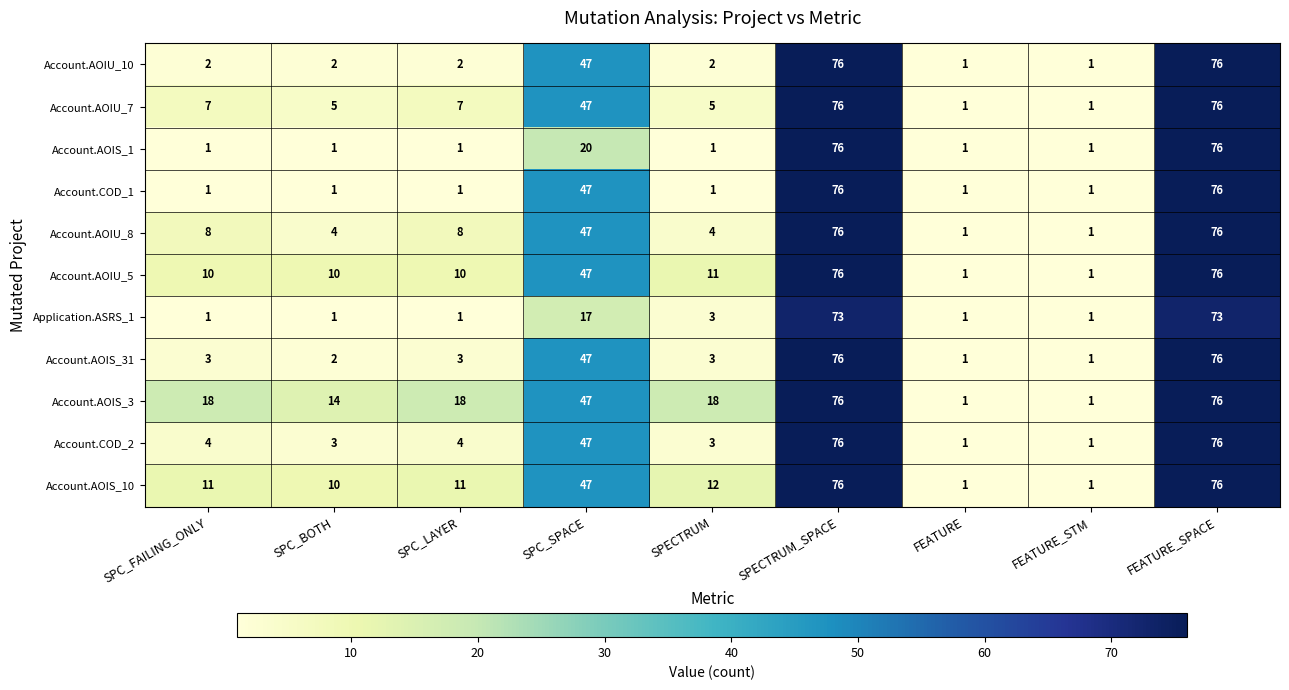

True or false: Account.COD_2 has a value of 47 at SPC_SPACE.

True